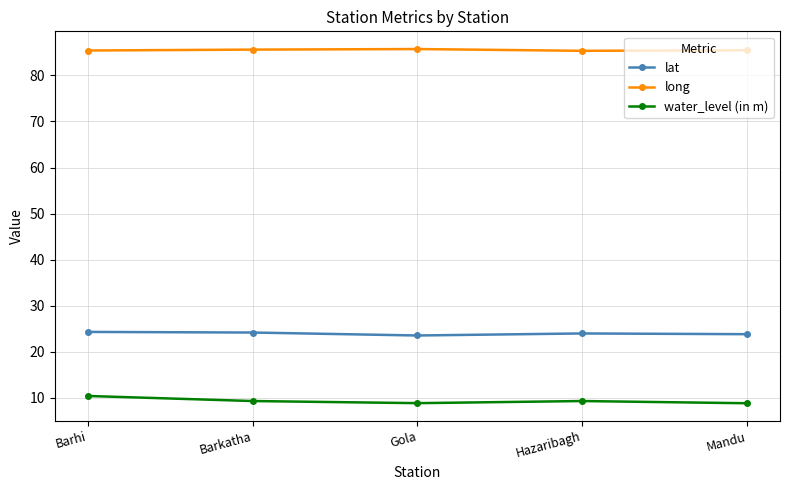

True or false: water_level (in m) has a value of 8.8 at Gola.

True